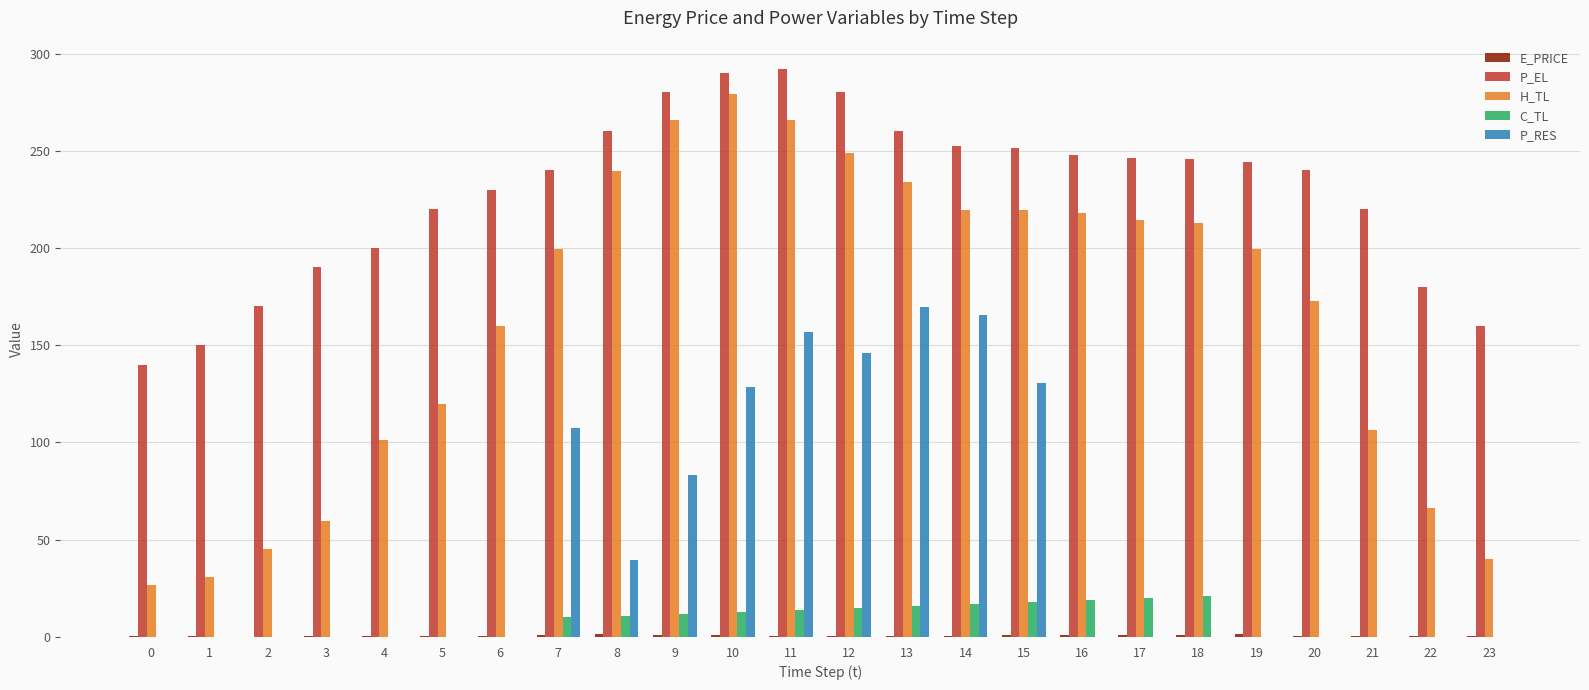

Which series has the largest total across all categories?

P_EL